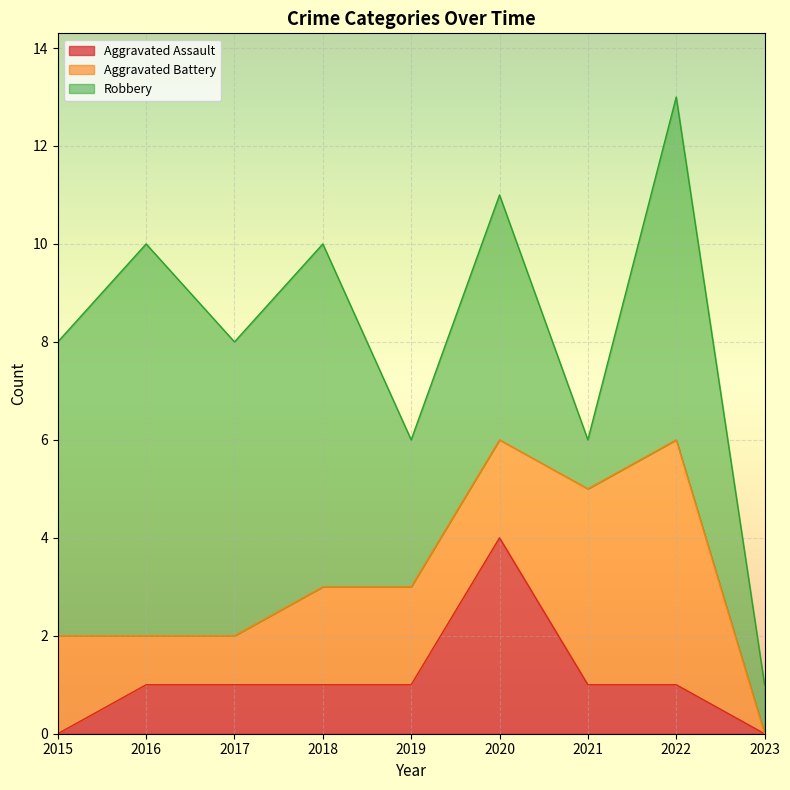

Which series ends up on top after the final intersection of Aggravated Battery and Robbery?

Robbery